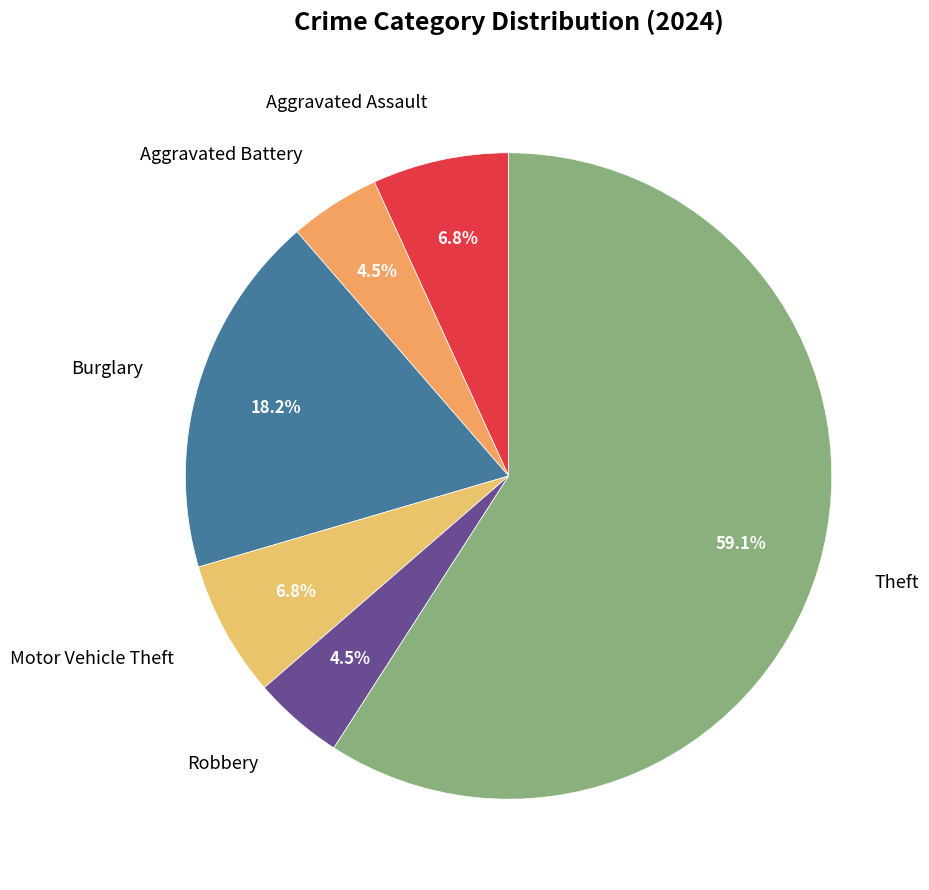

Count the number of slices in the pie.

6